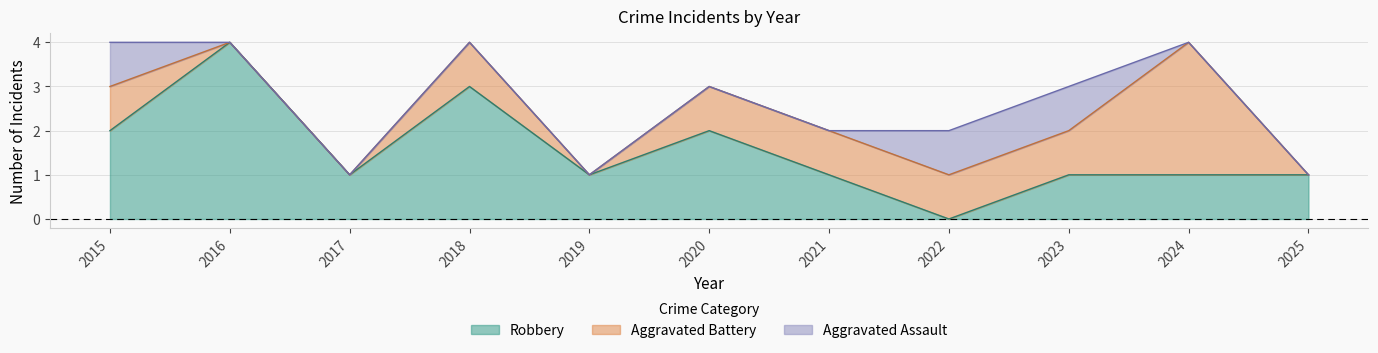

What is the approximate value of Total at 2023?

3